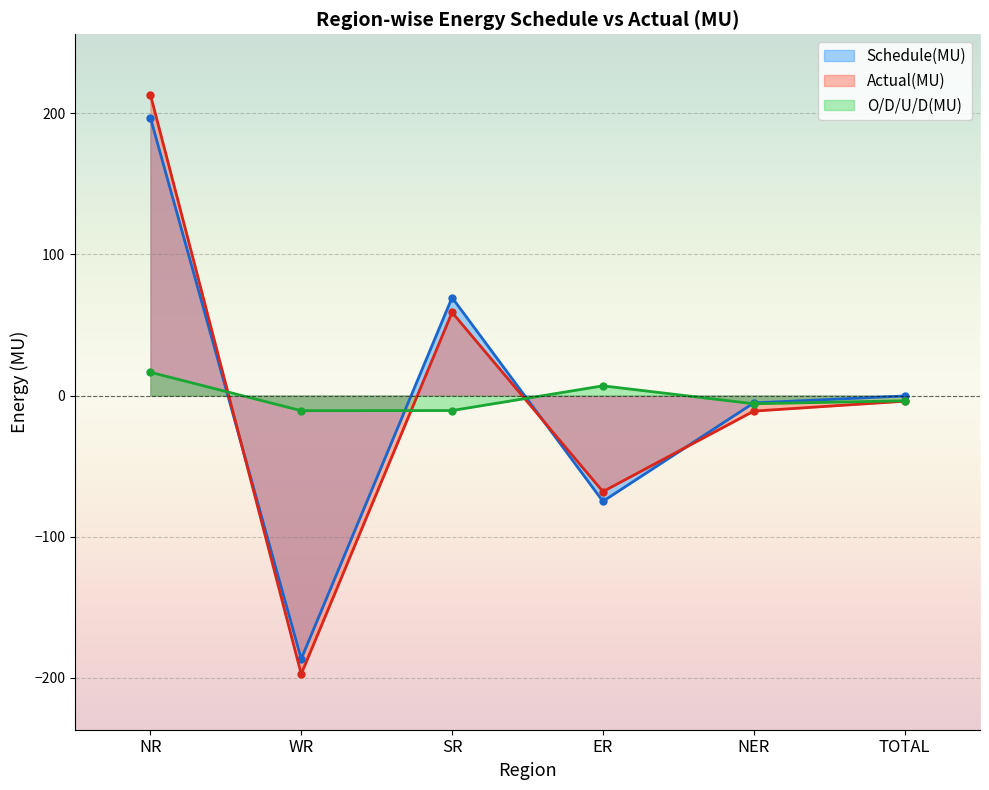

How many lines are shown in the chart?

3